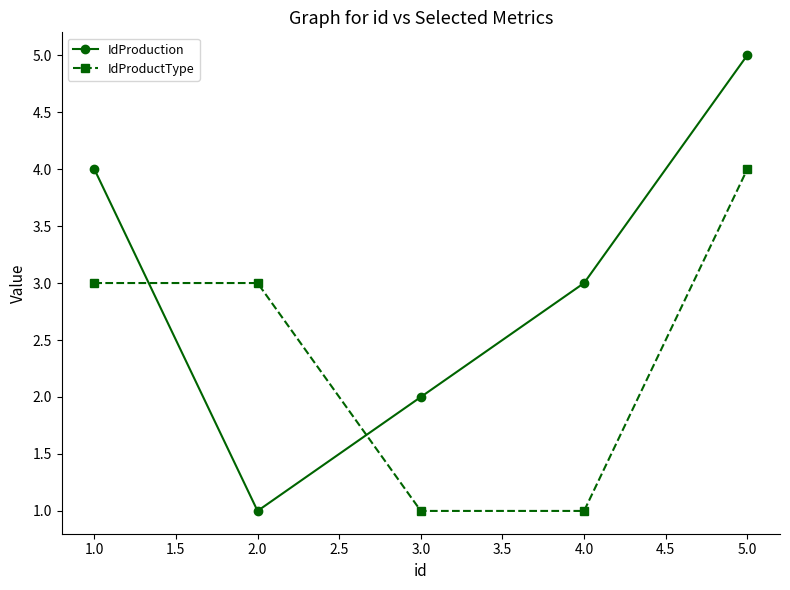

Which series has the largest range (max minus min)?

IdProduction